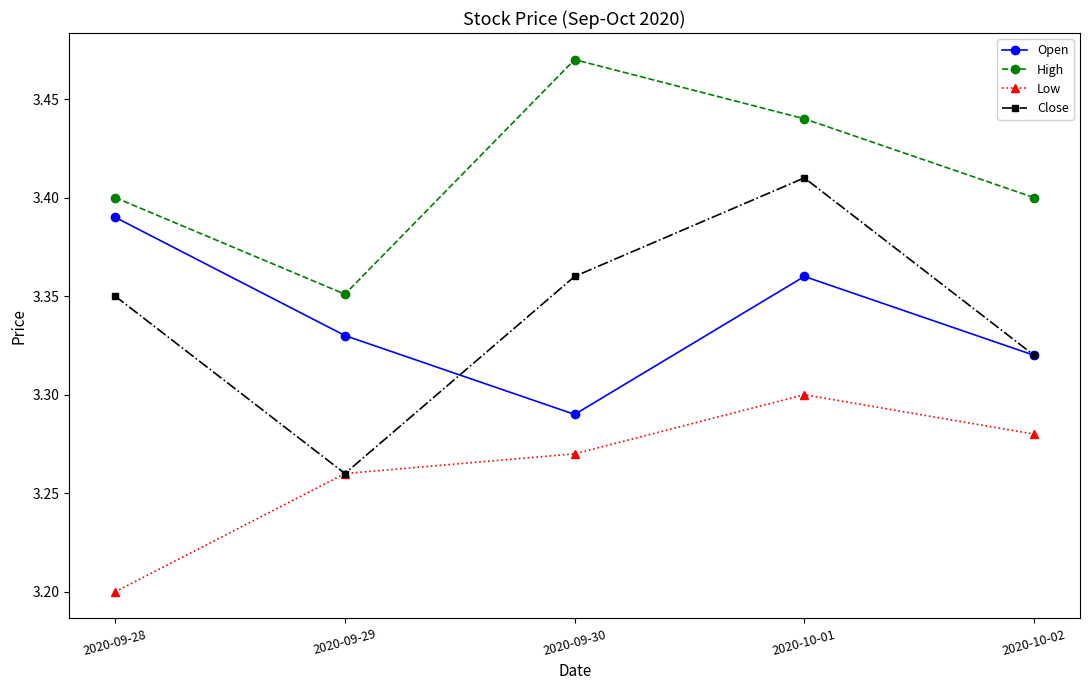

Is it true that Close equals 1.8 at 2020-09-30?

False